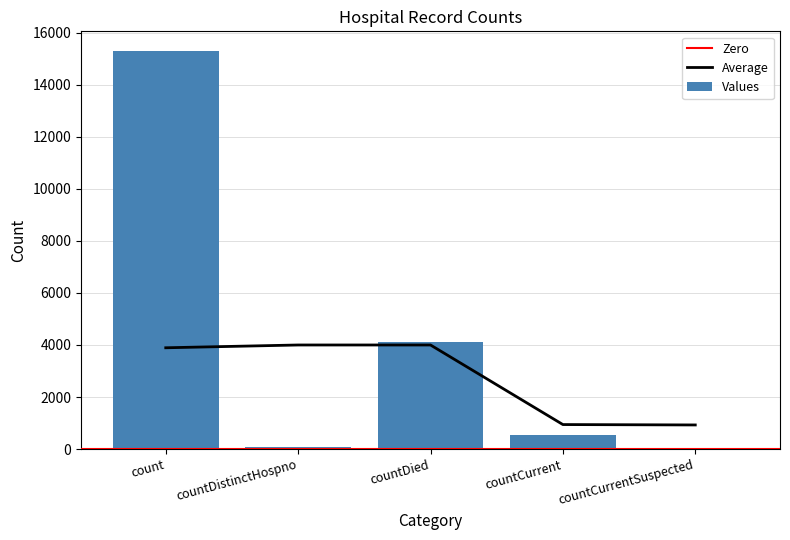

Reading left to right, extract all data points from this chart.

15286	76	4101	536	0